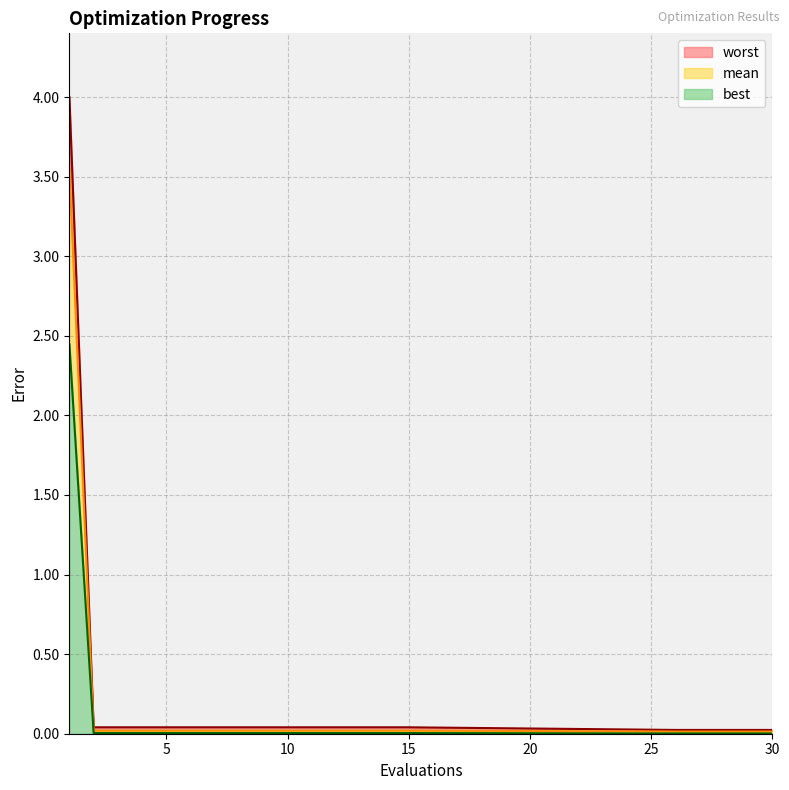

How many lines are shown in the chart?

3